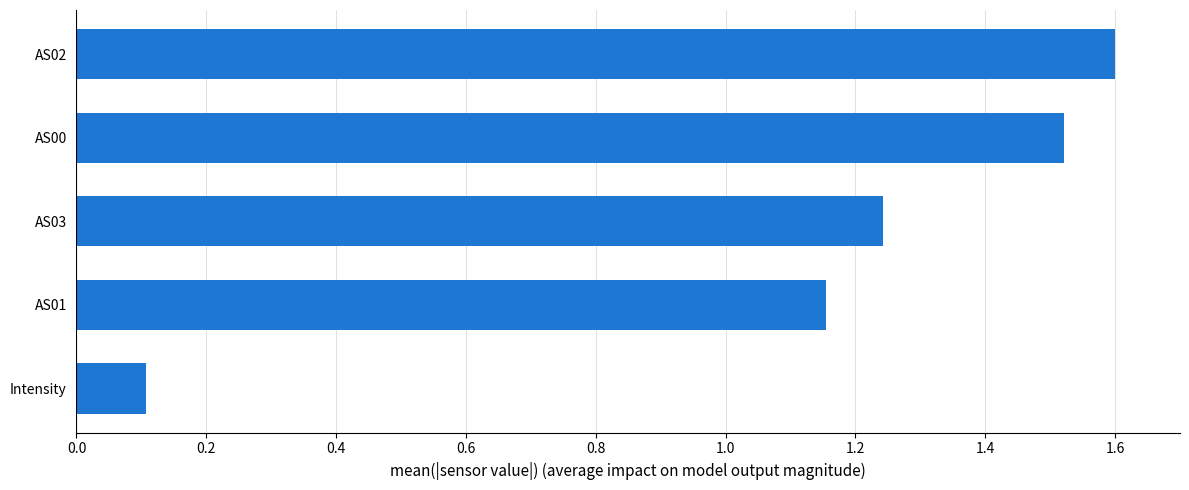

True or false: the data shows 0.1 at Intensity.

True